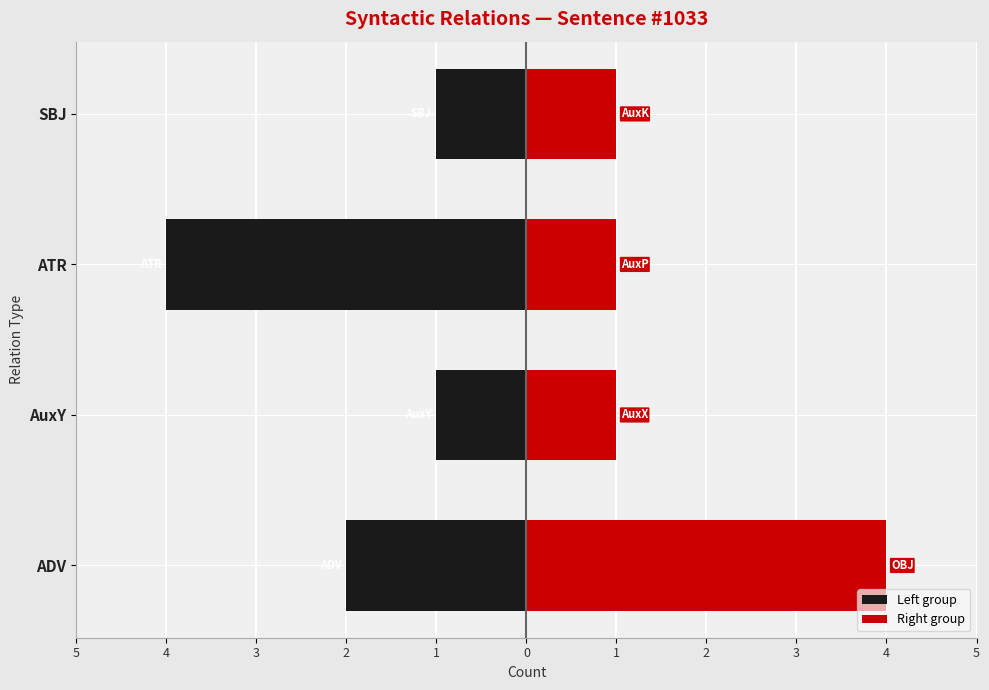

Which series changed the most between ADV and SBJ?

Right group